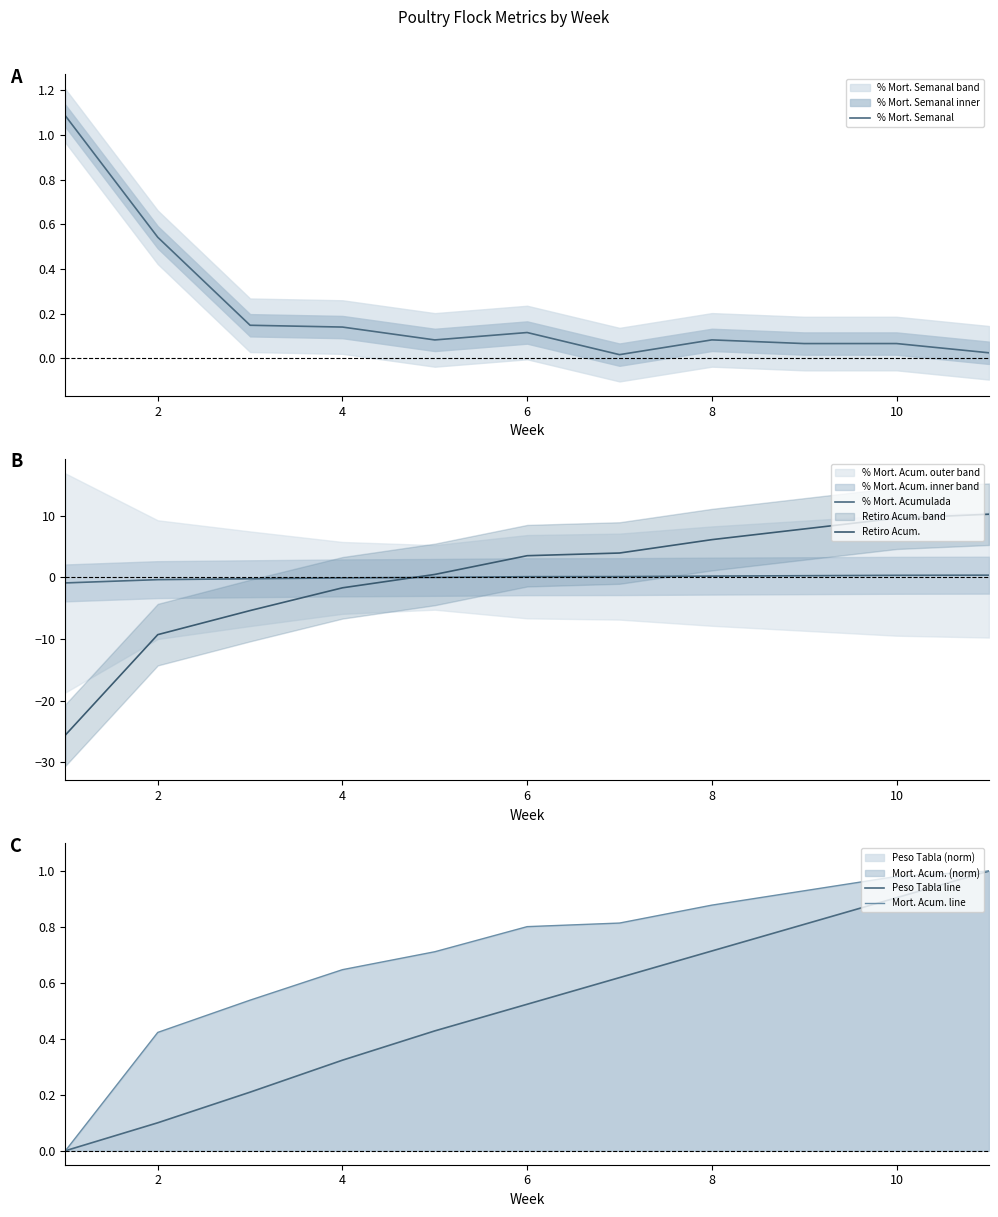

Reading right to left, what are all the values shown in this chart?

% Mort. Semanal: 0.0	0.1	0.1	0.1	0.0	0.1	0.1	0.1	0.1	0.5	1.1
% Mort. Acumulada: 0.4	0.4	0.3	0.2	0.1	0.1	0.0	-0.1	-0.2	-0.4	-0.9
Retiro Acum.: 10.3	9.6	7.9	6.1	4.0	3.5	0.5	-1.7	-5.4	-9.3	-25.6
Peso Tabla line: 1.0	0.9	0.8	0.7	0.6	0.5	0.4	0.3	0.2	0.1	0.0
Mort. Acum. line: 1.0	1.0	0.9	0.9	0.8	0.8	0.7	0.6	0.5	0.4	0.0